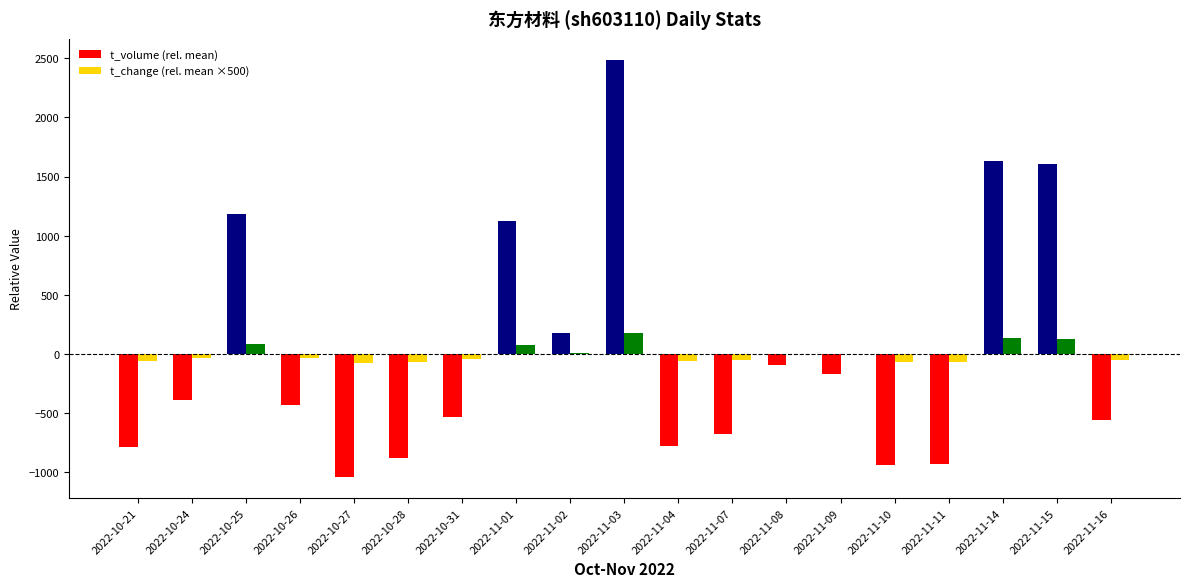

Are the bars grouped side by side (vs. stacked)?

Yes